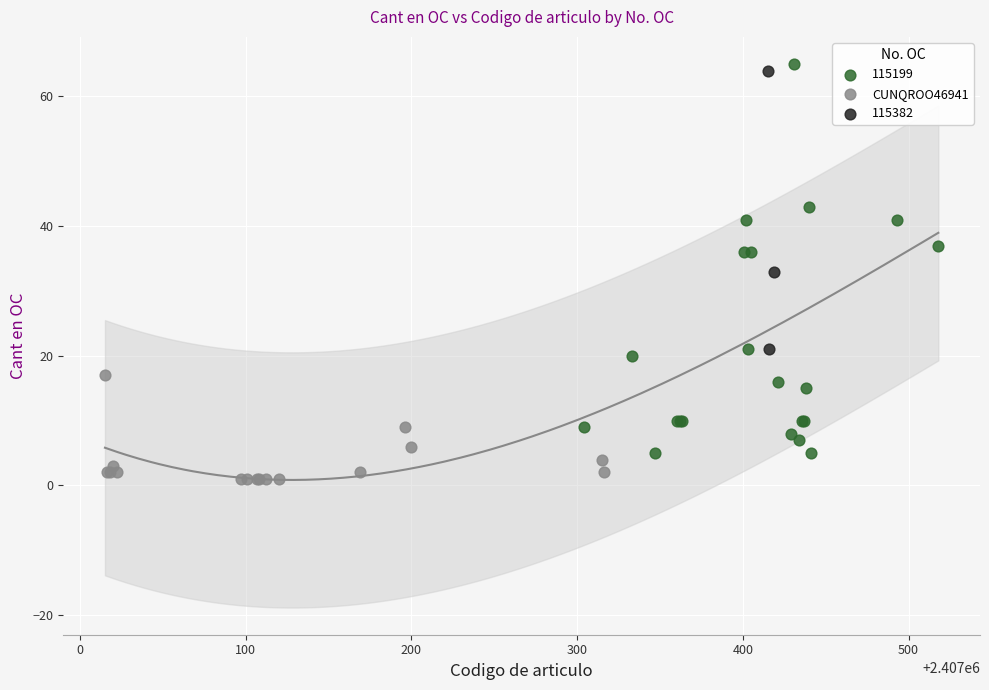

Which series has the largest Y range (max minus min)?

115199